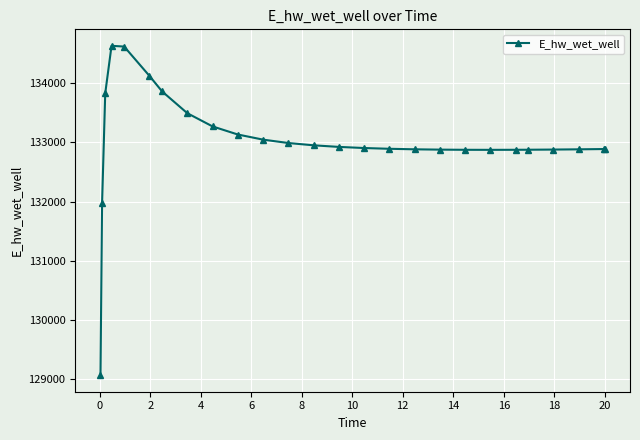

What is the sum of all values?

3458453.1